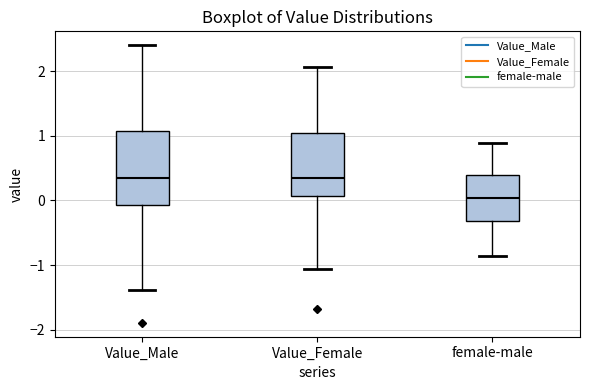

Reading left to right, transcribe this box plot: for each box, give where its median line is, the range the box spans, and where its two whiskers end, as read against the y-axis. The values are not printed on the chart, so give them approximately, as read against the axis.

Value_Male: median 0.3, box -0.1 to 1.1, whiskers -1.4 to 2.4
Value_Female: median 0.3, box 0.1 to 1.0, whiskers -1.1 to 2.1
female-male: median 0.0, box -0.3 to 0.4, whiskers -0.9 to 0.9